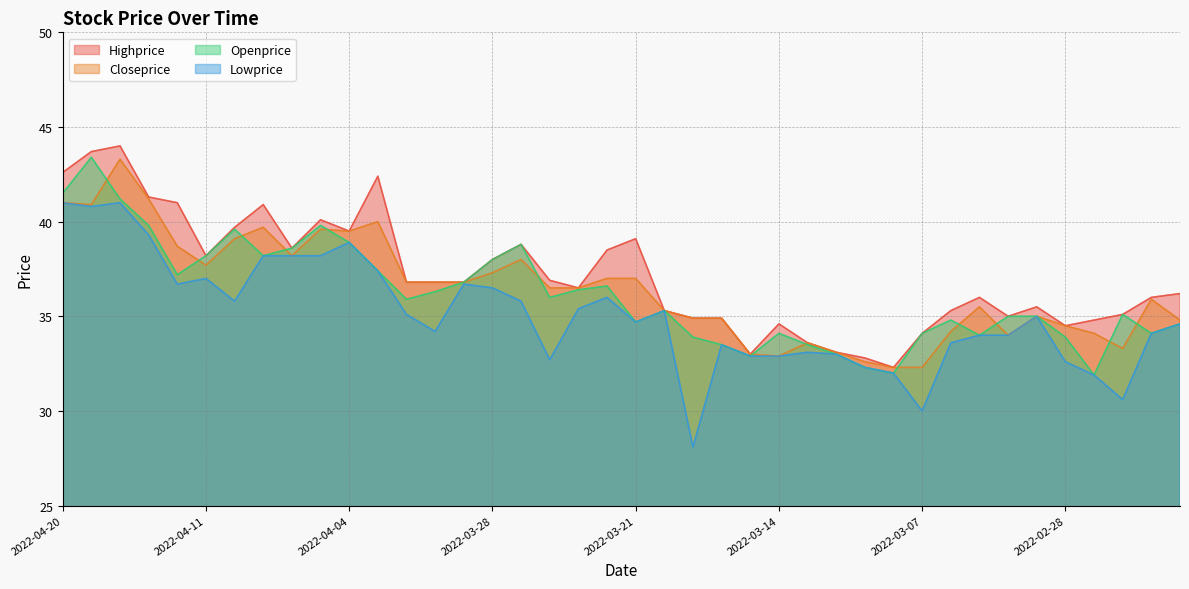

Which label corresponds to the smallest value in the chart?

2022-03-17